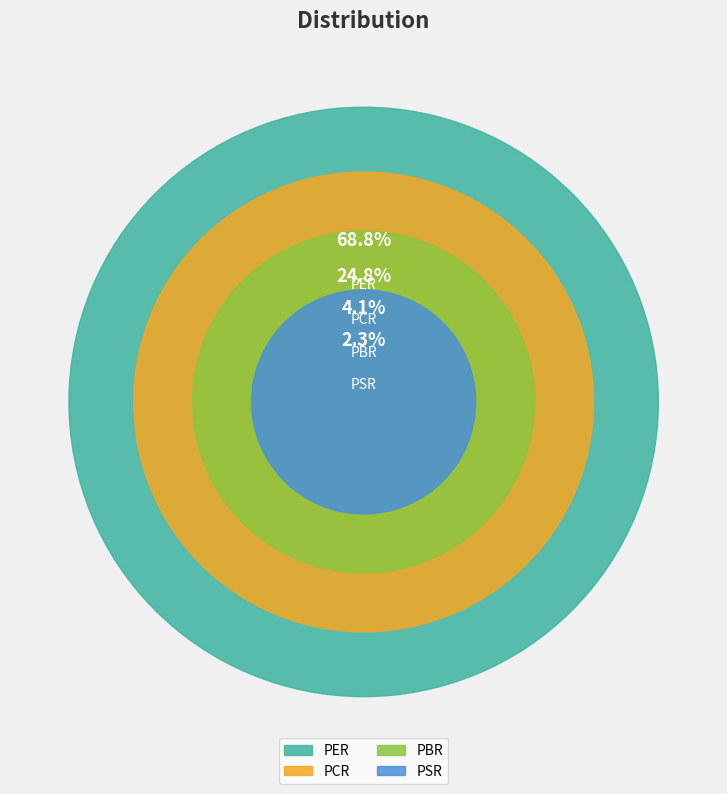

Is there any slice that represents more than half of the pie?

Yes